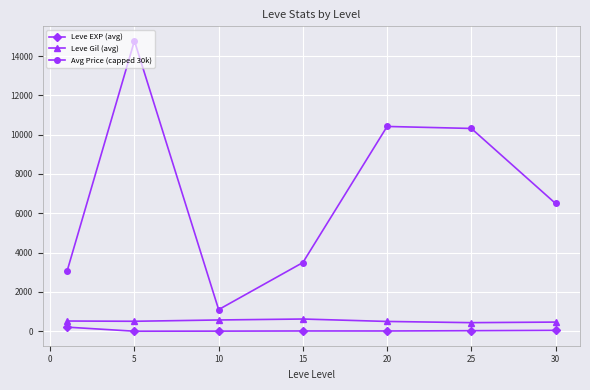

True or false: Avg Price (capped 30k) and Leve Gil (avg) intersect in this chart.

False